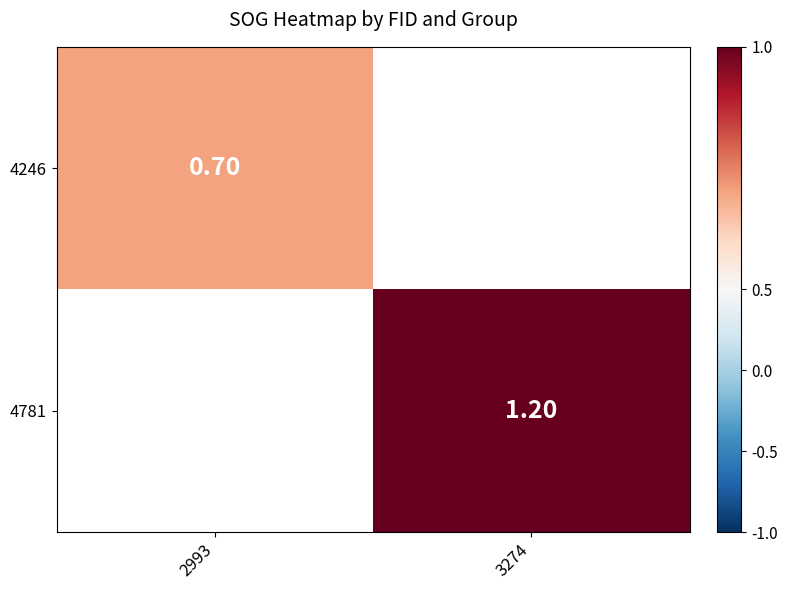

What value does the 4246 series have at 2993?

0.7